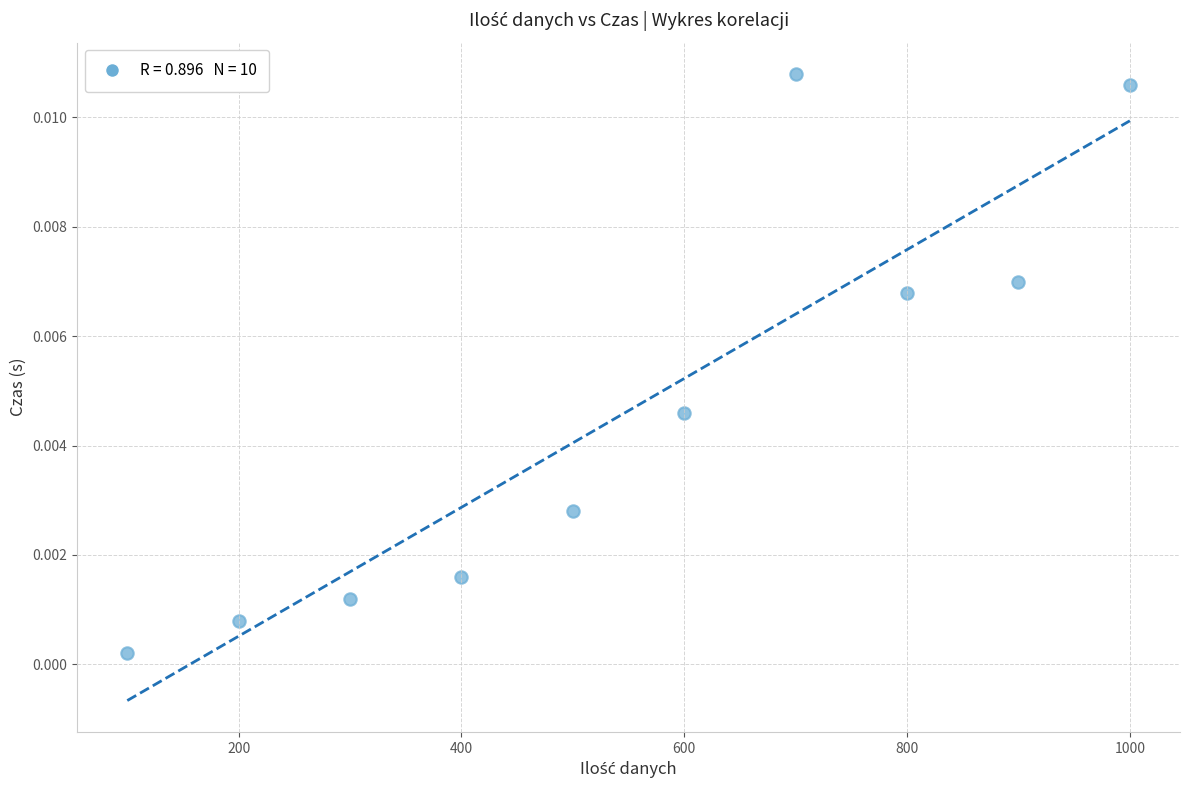

What is the average X value?

550.0